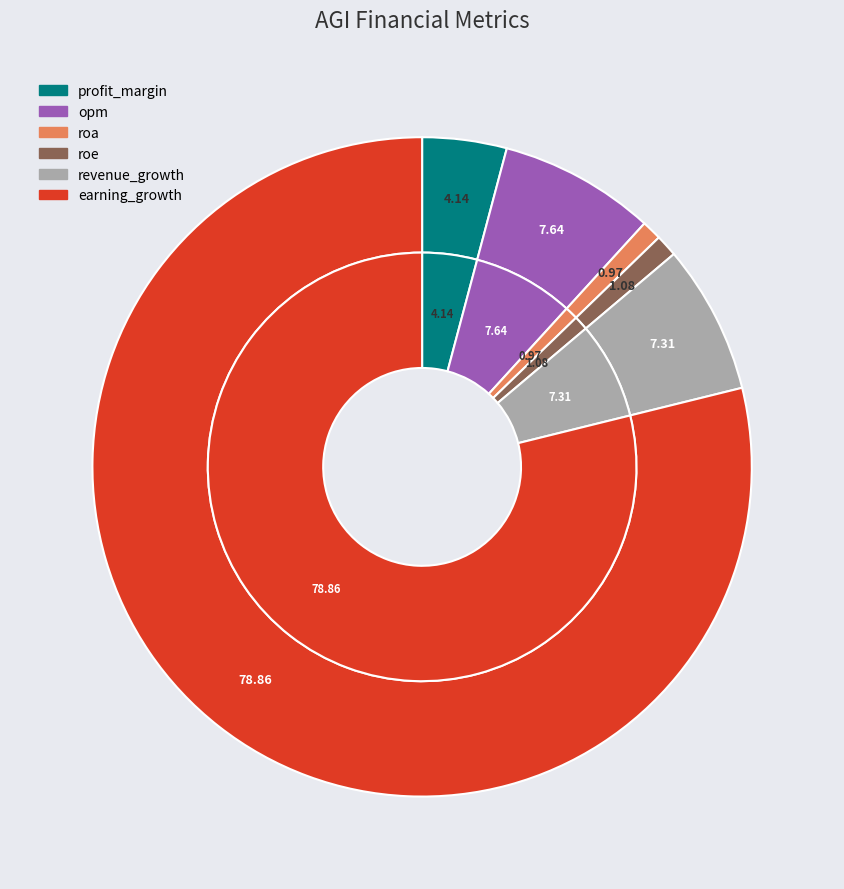

What percentage is the revenue_growth slice, to the nearest percent?

7%